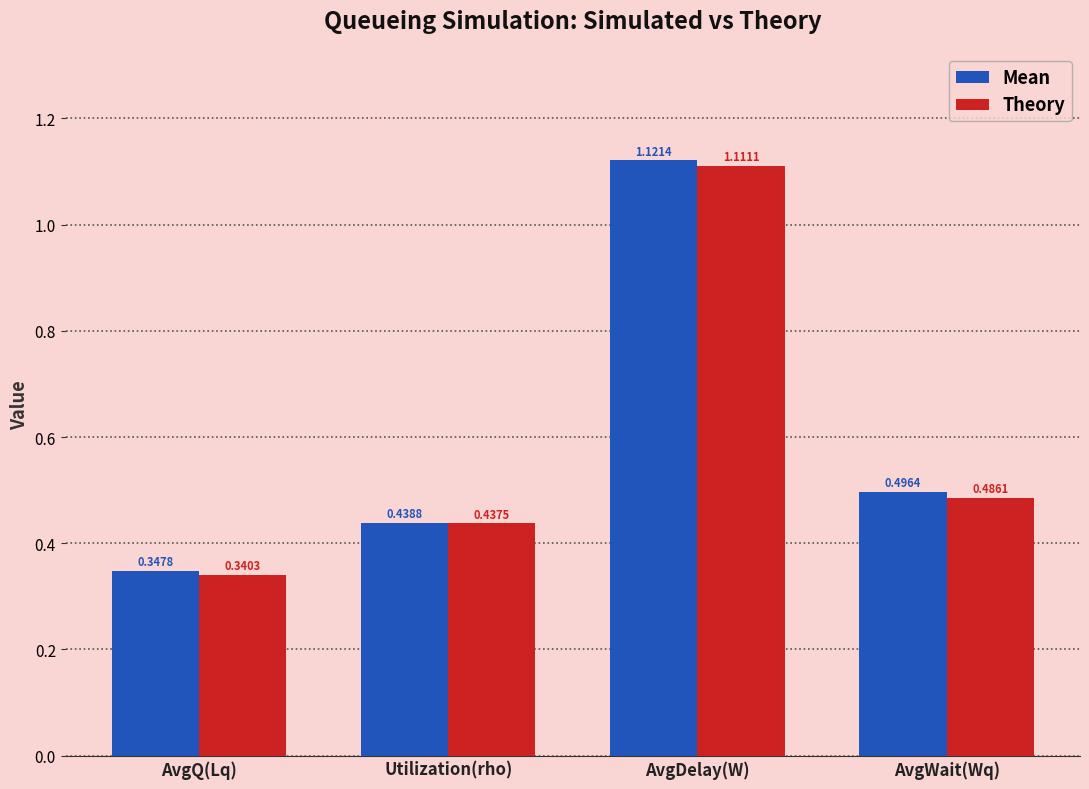

Rank the series by their maximum value, from highest to lowest.

Mean, Theory